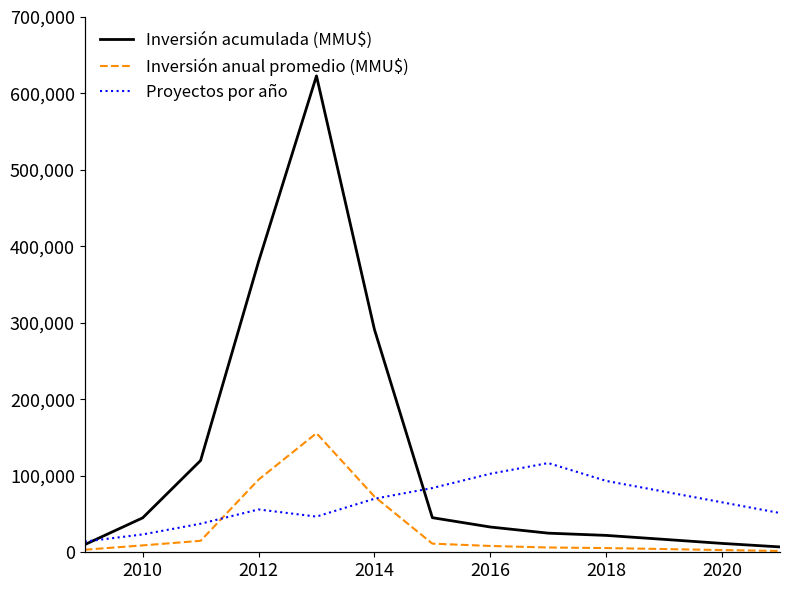

True or false: Inversión anual promedio (MMU$) and Inversión acumulada (MMU$) cross at least once.

False